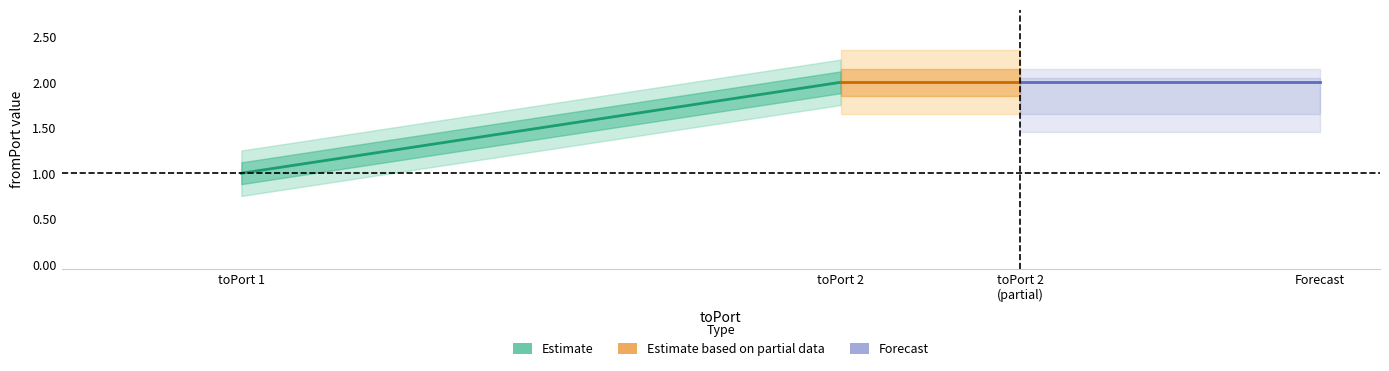

Is this an area chart (filled region under the line)?

No